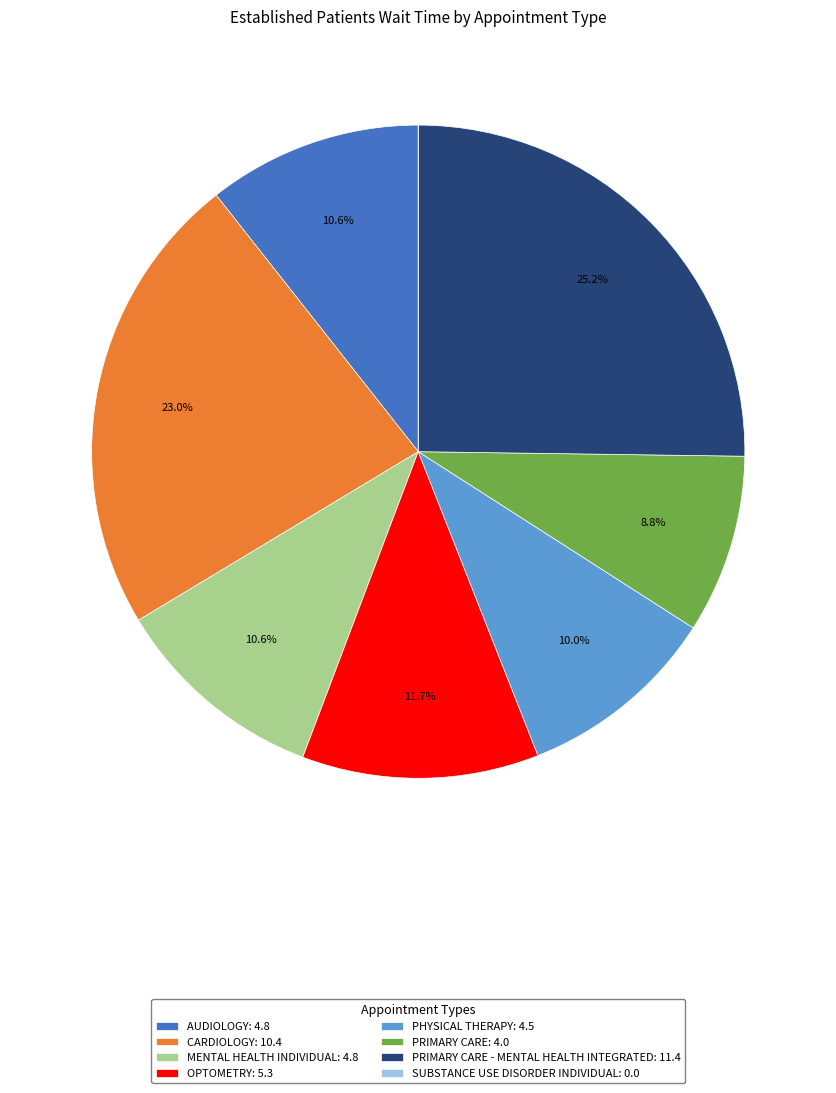

Is PRIMARY CARE - MENTAL HEALTH INTEGRATED: 11.4 the majority of the pie?

No